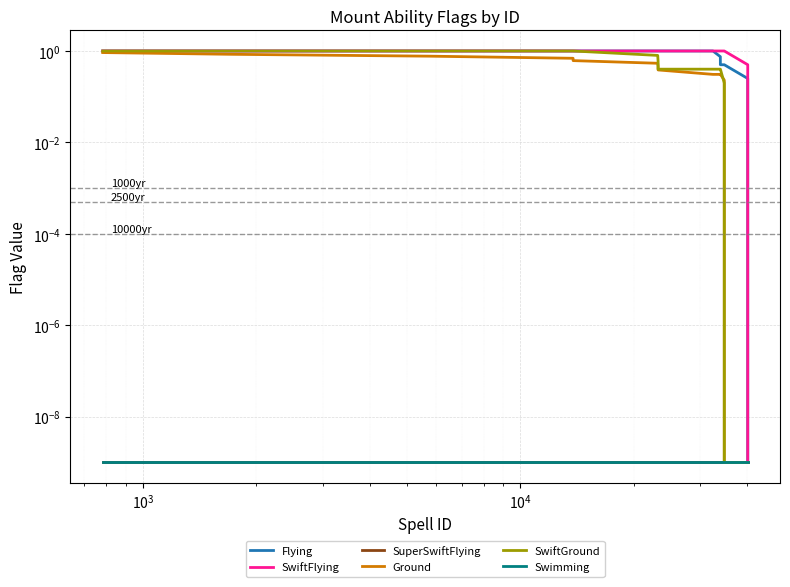

Reading left to right, extract all data points from this chart.

Flying: 1.0	1.0	1.0	1.0	1.0	1.0	1.0	1.0	1.0	0.8	0.5	0.5	0.5	0.5	0.5	0.3	0.0
SwiftFlying: 1.0	1.0	1.0	1.0	1.0	1.0	1.0	1.0	1.0	1.0	1.0	1.0	1.0	1.0	1.0	0.5	0.0
SuperSwiftFlying: 0.0	0.0	0.0	0.0	0.0	0.0	0.0	0.0	0.0	0.0	0.0	0.0	0.0	0.0	0.0	0.0	0.0
Ground: 0.9	0.8	0.8	0.7	0.6	0.5	0.5	0.4	0.3	0.3	0.3	0.2	0.2	0.1	0.0	0.0	0.0
SwiftGround: 1.0	1.0	1.0	1.0	1.0	0.8	0.6	0.4	0.4	0.4	0.4	0.2	0.0	0.0	0.0	0.0	0.0
Swimming: 0.0	0.0	0.0	0.0	0.0	0.0	0.0	0.0	0.0	0.0	0.0	0.0	0.0	0.0	0.0	0.0	0.0